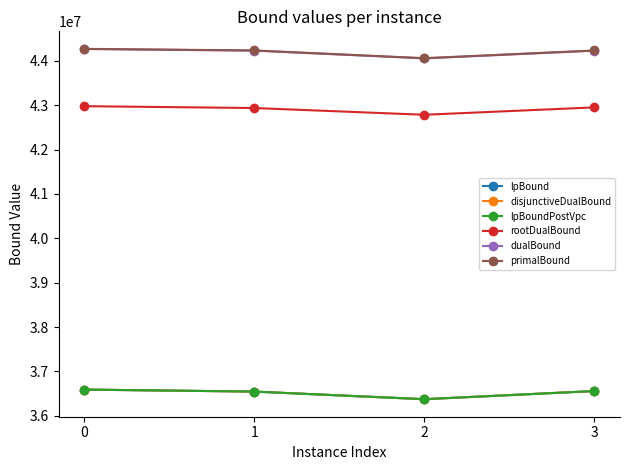

What are all the series names shown in the legend?

lpBound, disjunctiveDualBound, lpBoundPostVpc, rootDualBound, dualBound, primalBound